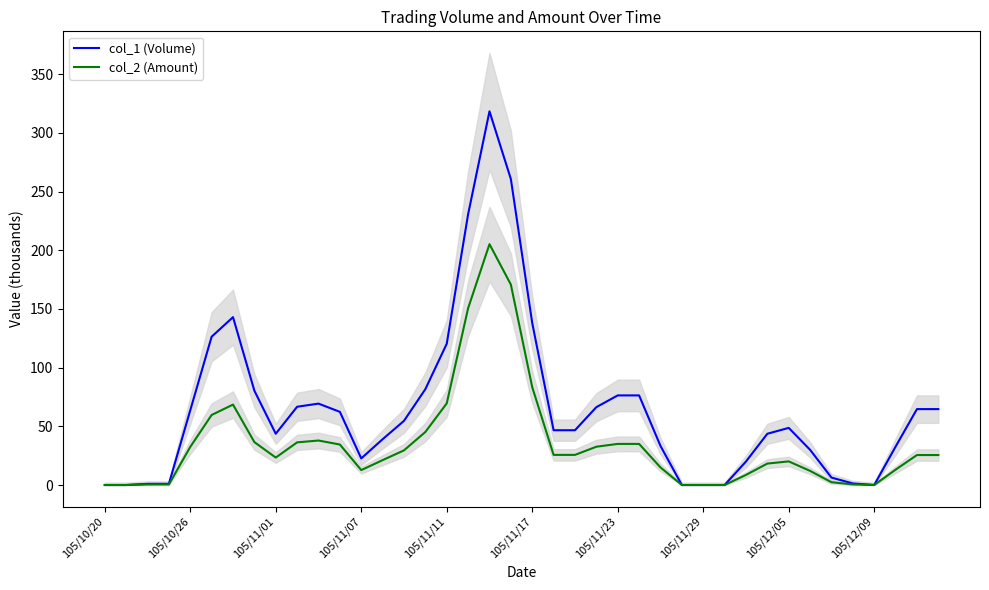

True or false: col_1 (Volume) and col_2 (Amount) cross at least once.

False